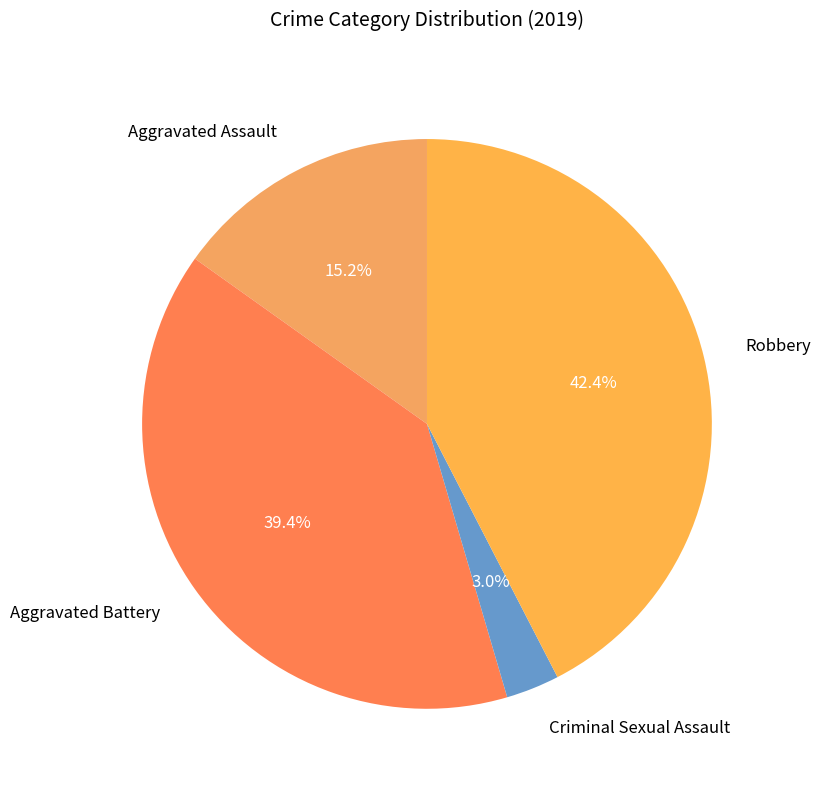

The Robbery slice represents 51% of the pie. True or false?

False